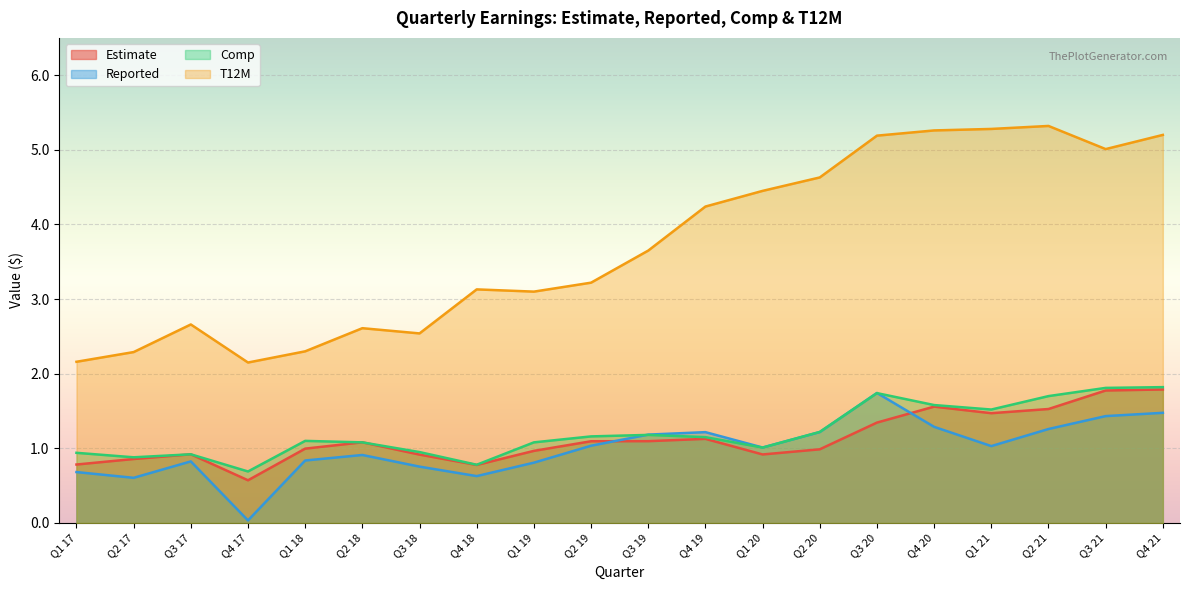

Is the value of Estimate at Q4 17 greater than the value of Comp at Q3 17?

No